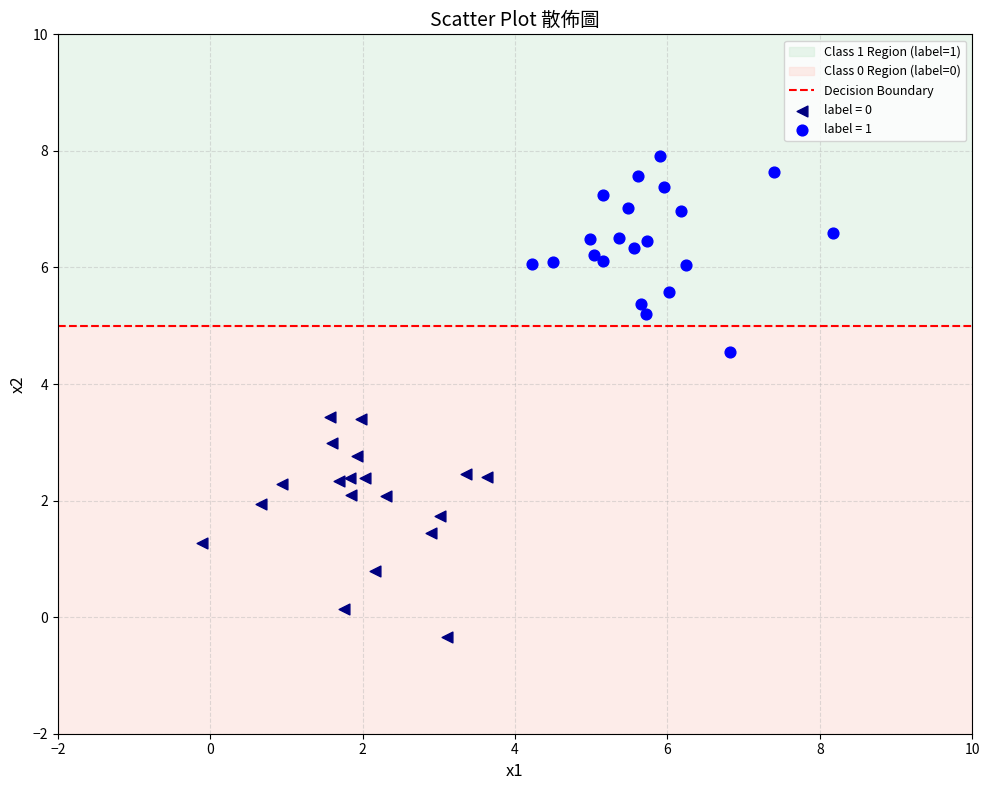

Which series contains the lowest Y value?

label = 0